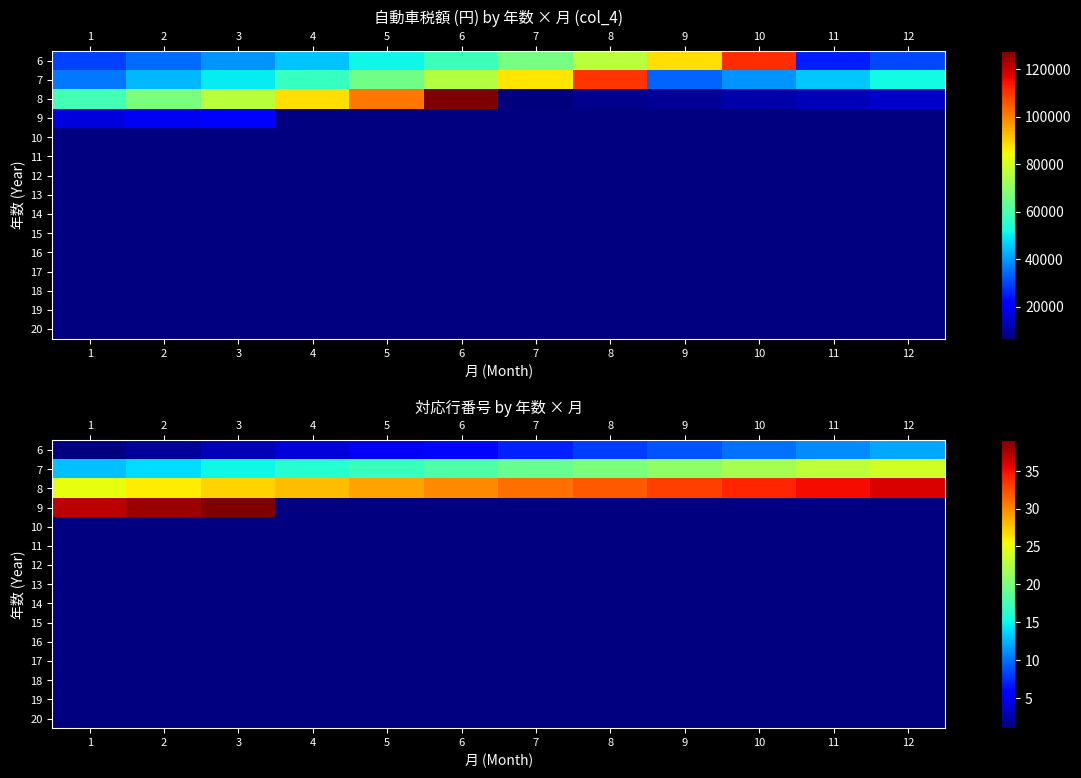

At which category does the chart reach its minimum across all series?

1